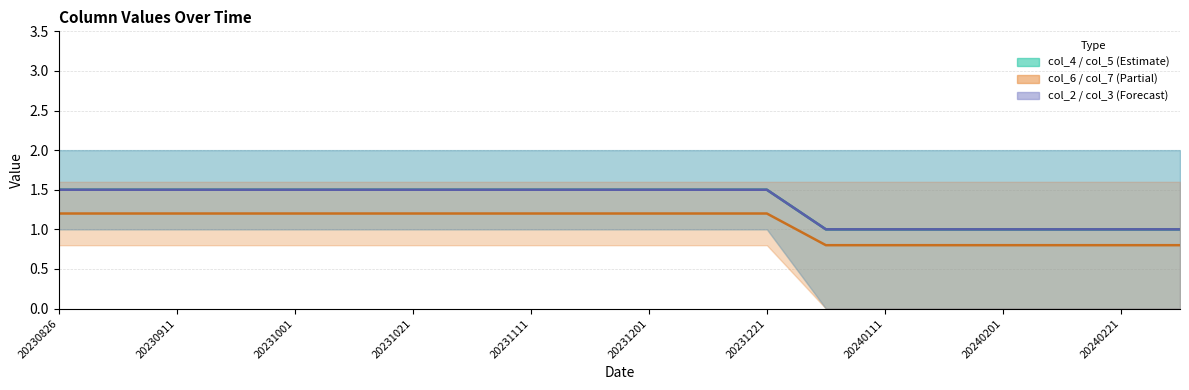

Count the number of data series in this chart.

3